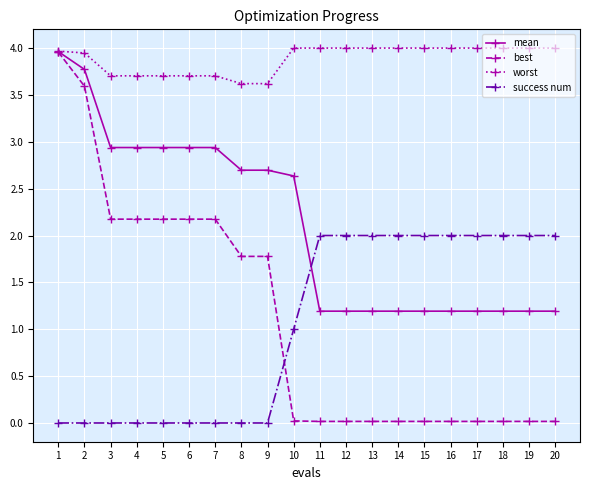

Which series has the largest total across all categories?

worst